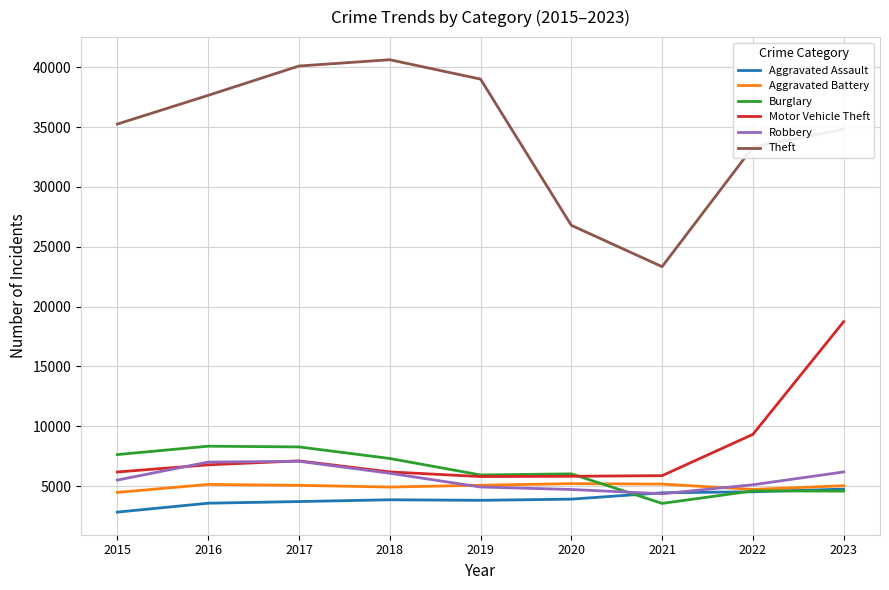

Read the Aggravated Battery value at 2020, to the nearest 10.

5210